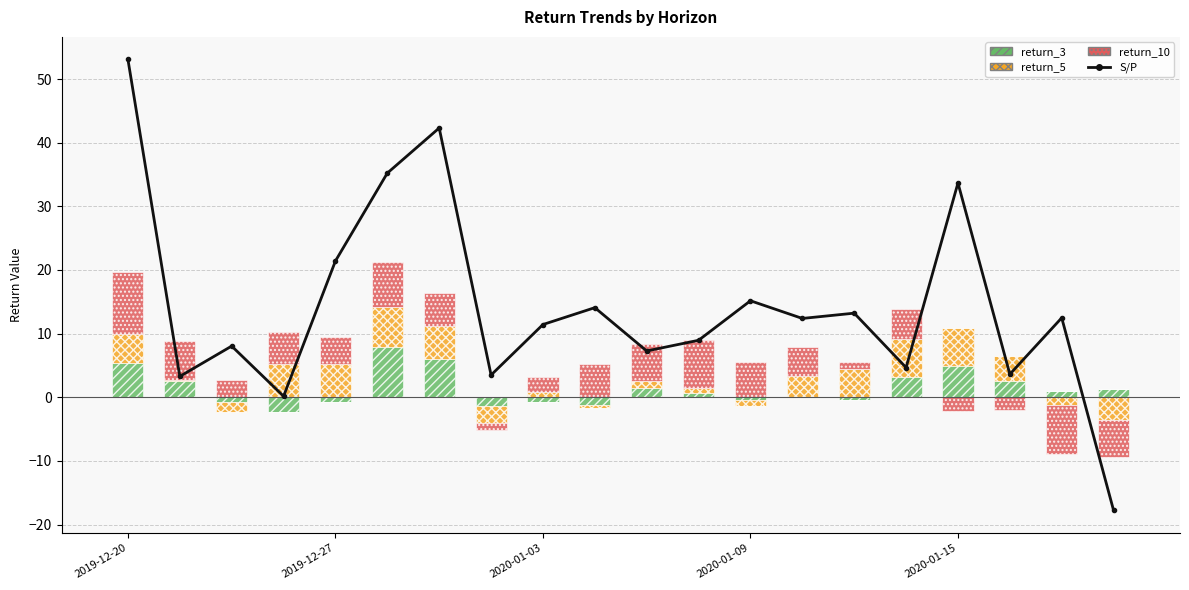

Which has a higher value, 2019-12-20 or 2020-01-09?

2019-12-20